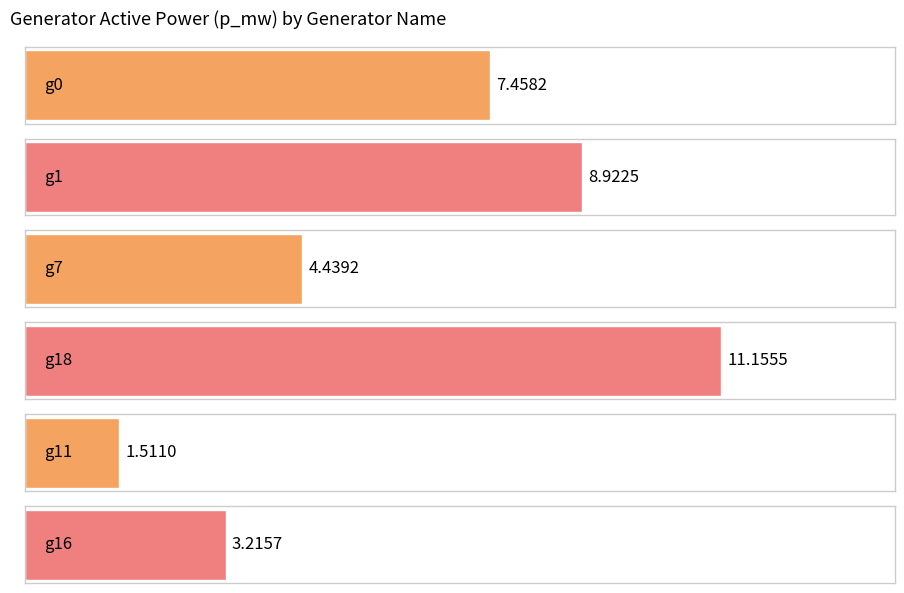

How many data points does each series have?

6